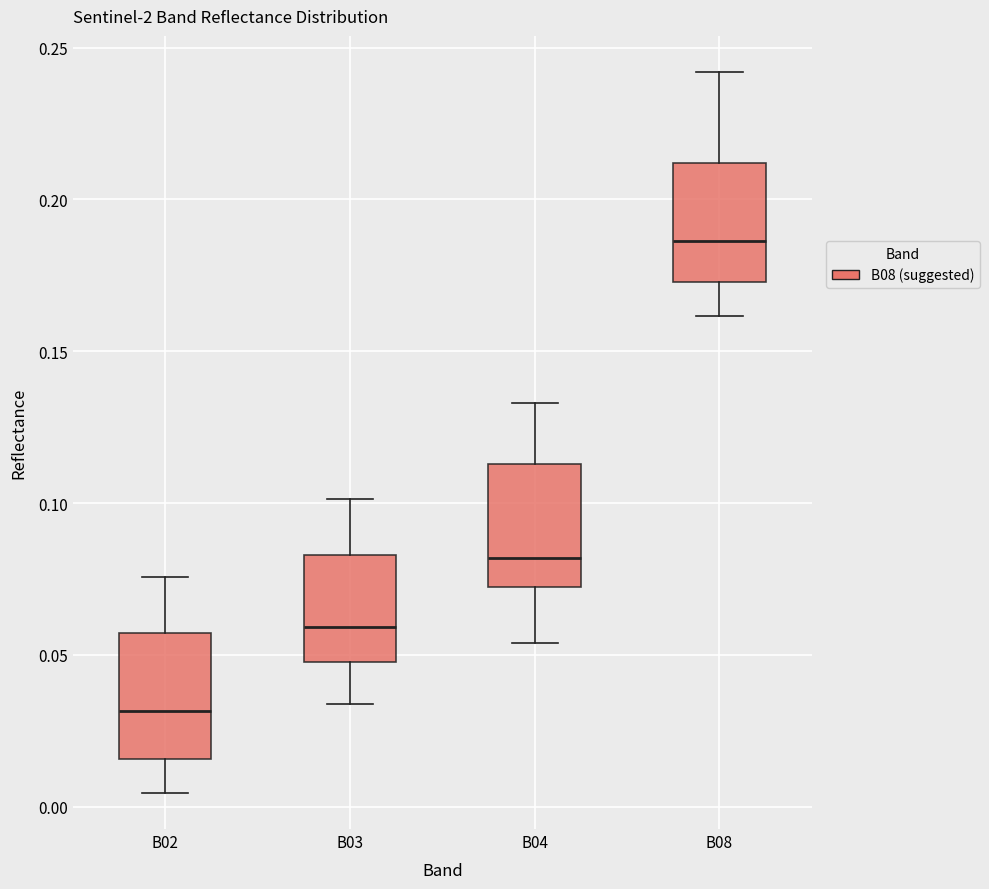

Reading left to right, read every box against the y-axis: the position of its median line, the range the box covers, and the ends of its whiskers. The values are not printed on the chart, so give them approximately, as read against the axis.

B02: median 0.030, box 0.015 to 0.055, whiskers 0.005 to 0.075
B03: median 0.060, box 0.050 to 0.085, whiskers 0.035 to 0.100
B04: median 0.080, box 0.070 to 0.115, whiskers 0.055 to 0.135
B08: median 0.185, box 0.175 to 0.210, whiskers 0.160 to 0.240